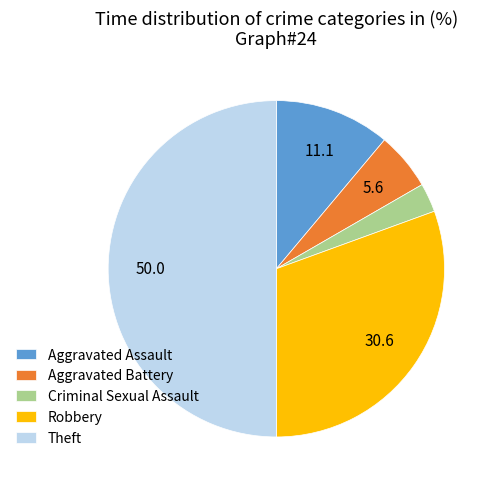

Does Criminal Sexual Assault represent more than half of the total?

No